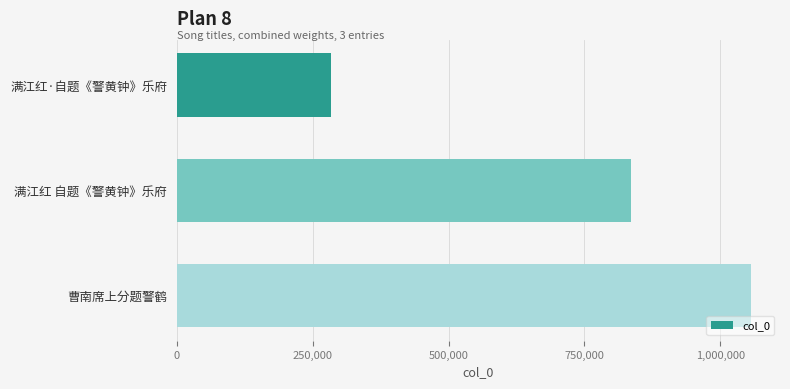

What is the label of the 3rd bar from the top?

曹南席上分题警鹤